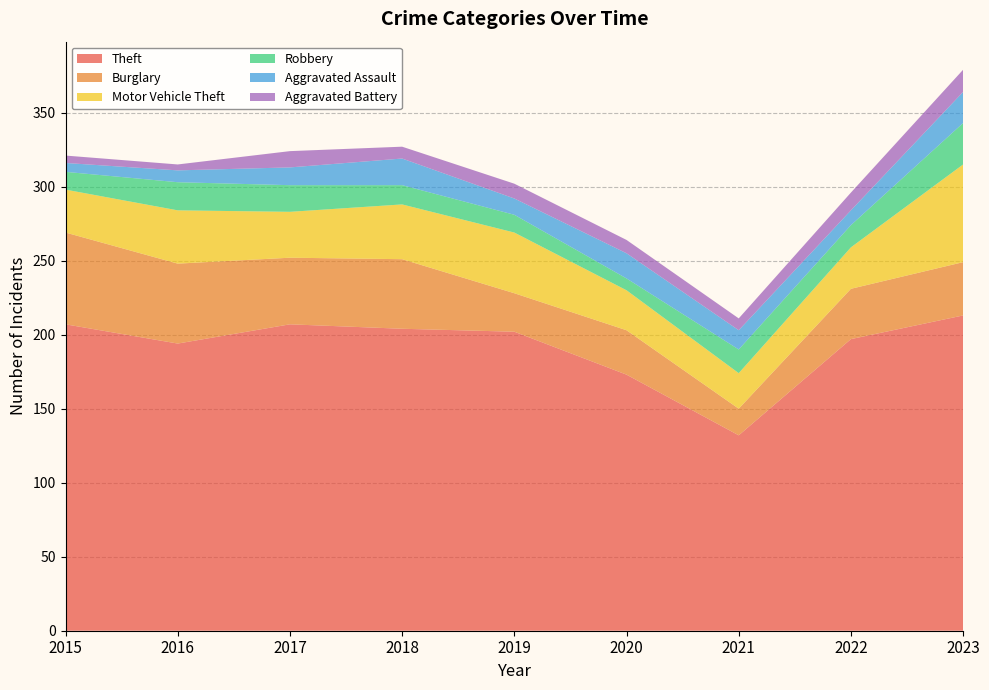

Reading right to left, transcribe all the data shown in this chart.

Theft: 213	197	132	173	202	204	207	194	207
Burglary: 36	34	18	30	26	47	45	54	62
Motor Vehicle Theft: 66	28	24	27	41	37	31	36	29
Robbery: 28	15	16	8	12	13	18	19	12
Aggravated Assault: 21	10	13	17	11	18	12	8	6
Aggravated Battery: 15	12	8	9	10	8	11	4	5